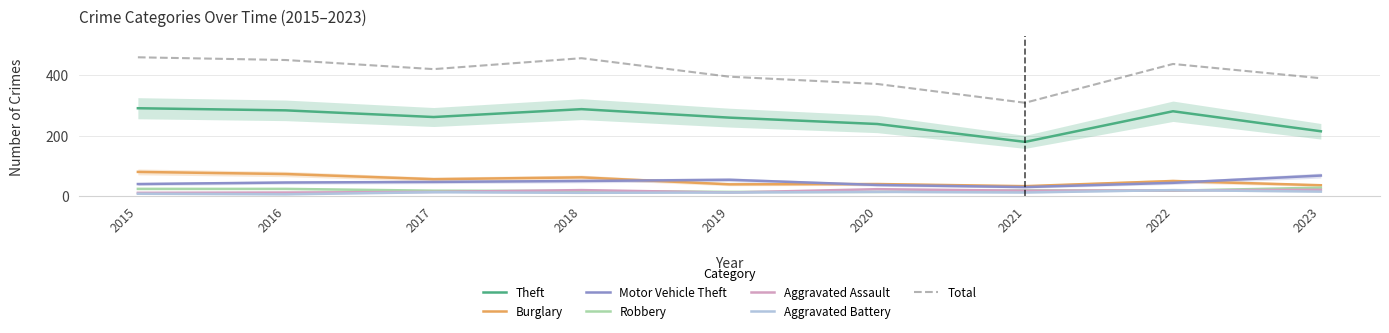

Between 2022 and 2018, which is larger?

2018